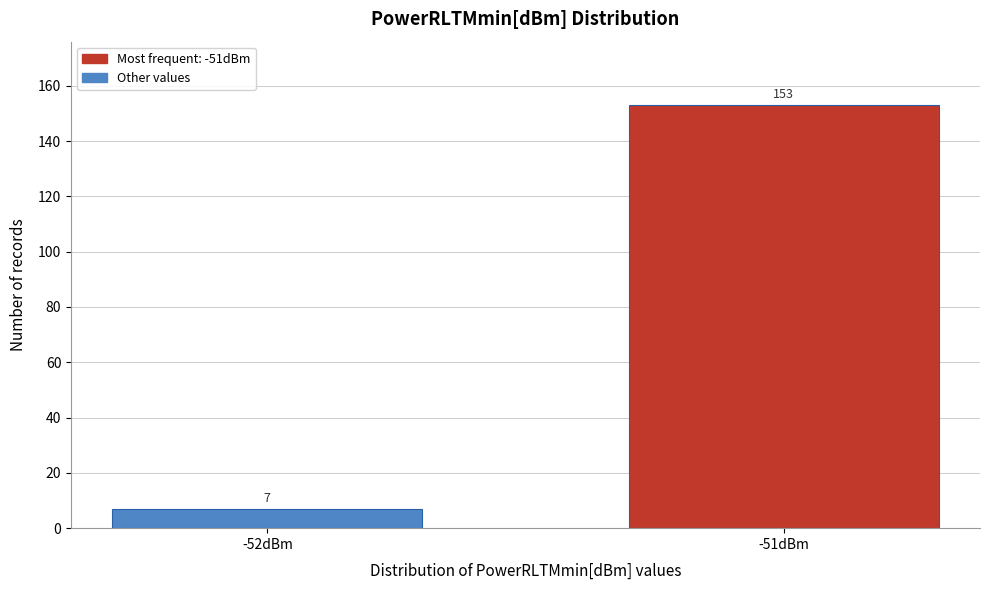

Reading left to right, list all the values displayed in this chart.

-52dBm=7	-51dBm=153